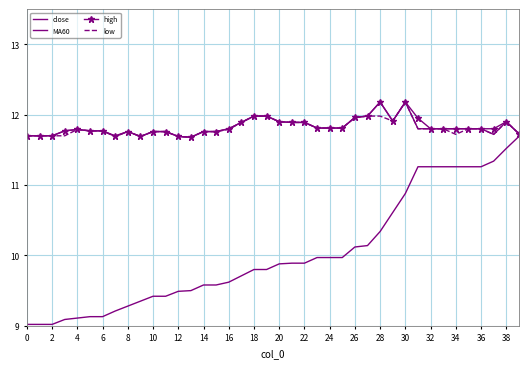

How many data points does each series have?

40